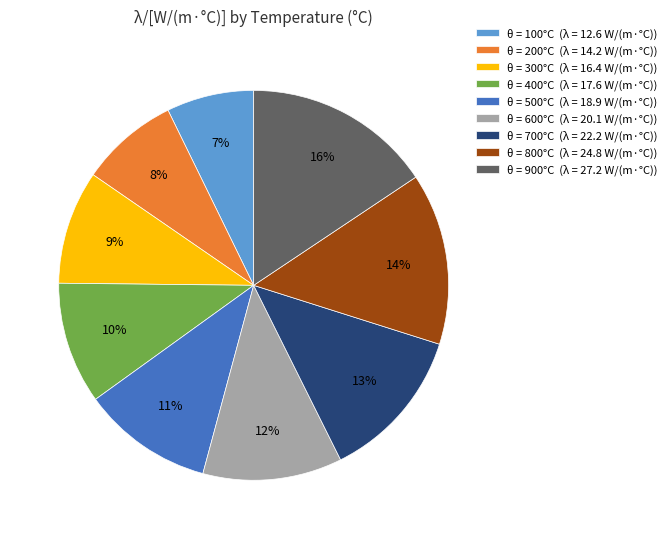

Is it true that θ = 200°C (λ = 14.2 W/(m·°C)) is 8% of the pie?

True